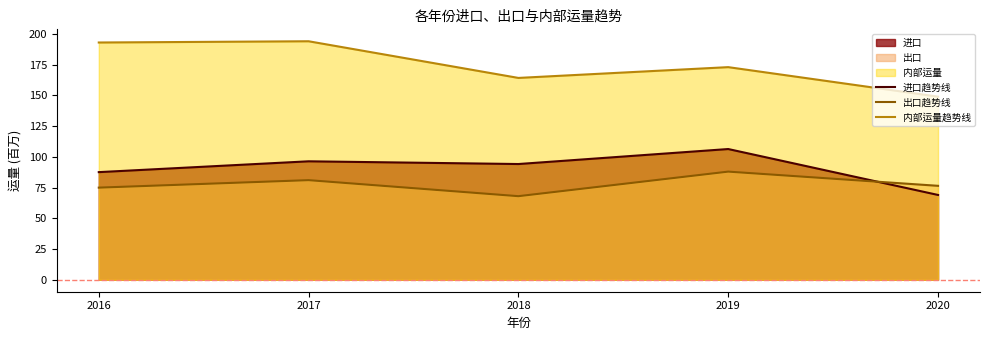

How many distinct data groups are displayed?

3